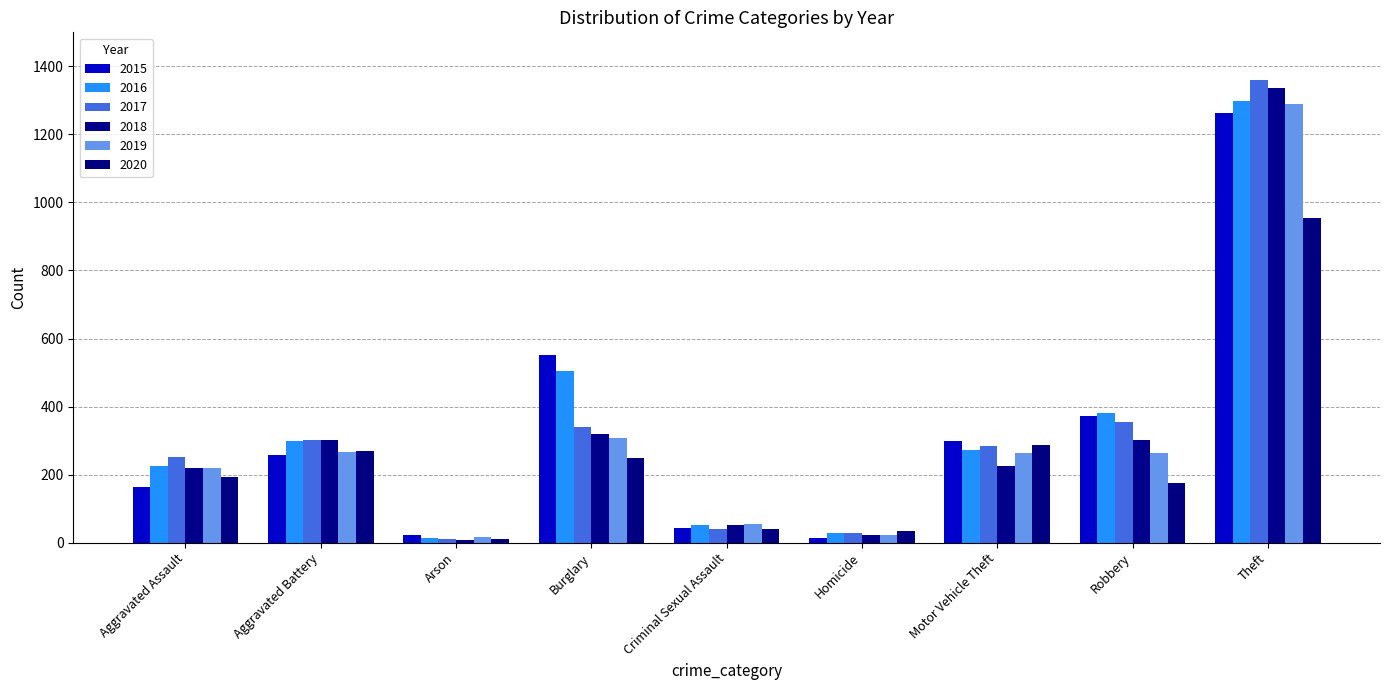

What is the total value across all series at Motor Vehicle Theft?

1630